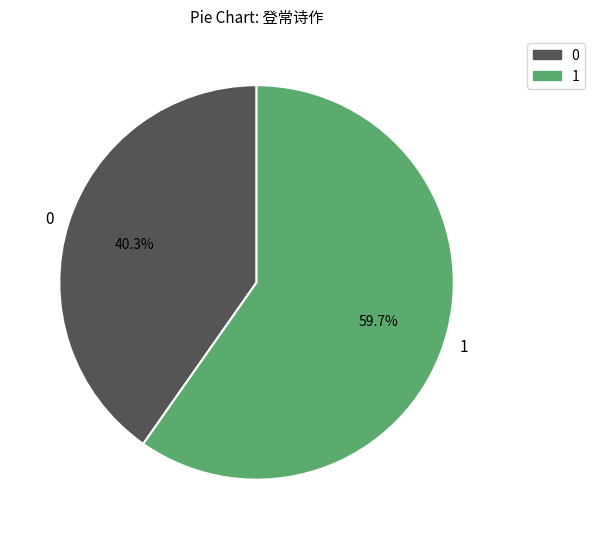

Which slice is the smallest?

0